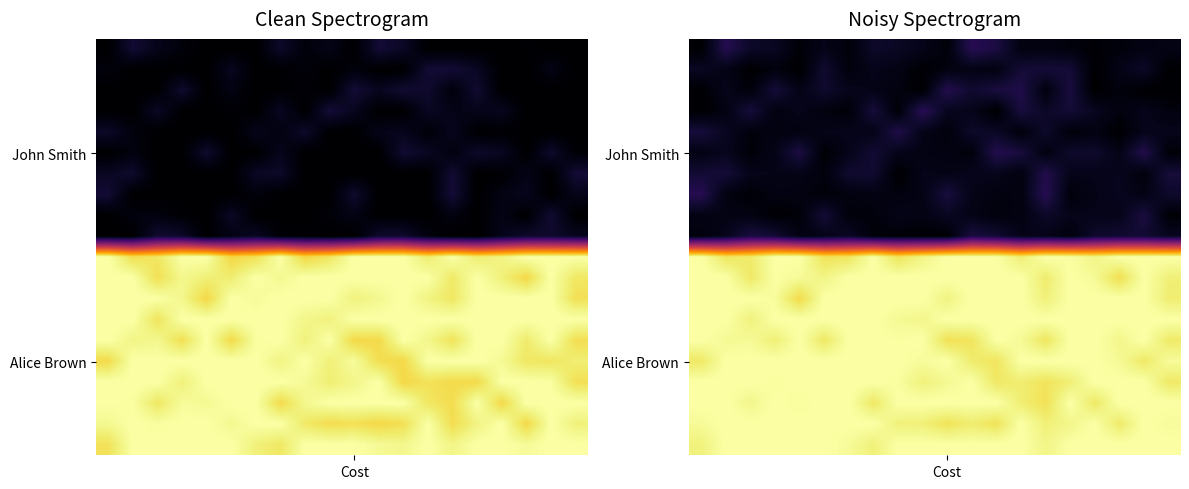

At how many categories does at least one series exceed 0?

20